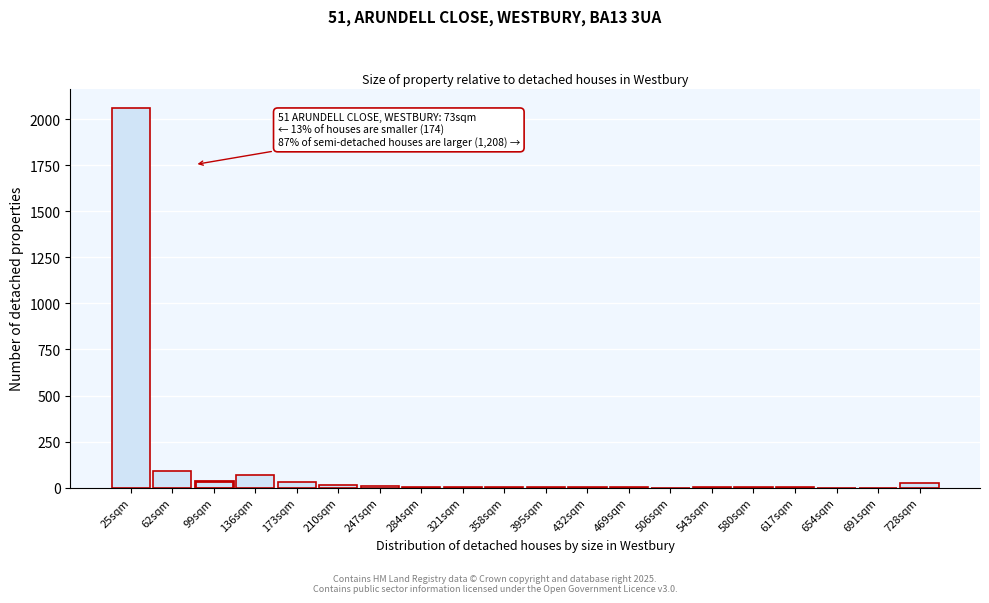

Which label corresponds to the largest value in the chart?

25sqm